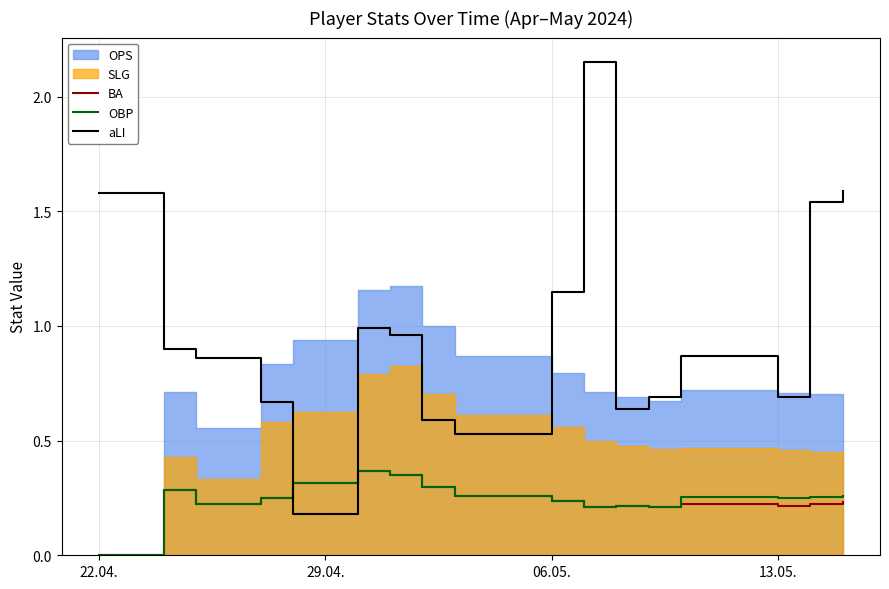

True or false: BA and OBP intersect in this chart.

False